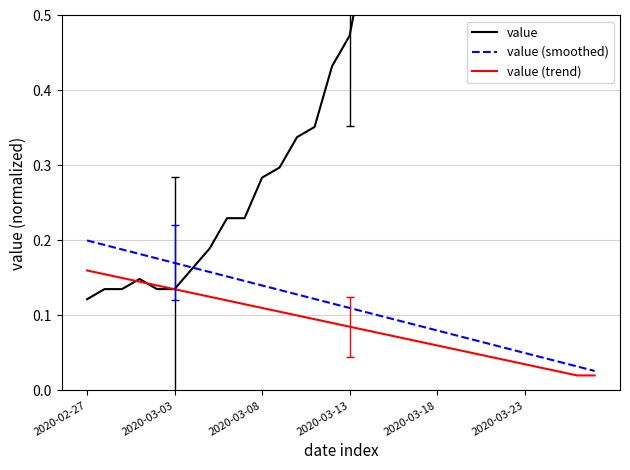

What is the difference between the maximum and minimum values in the value series?

0.9